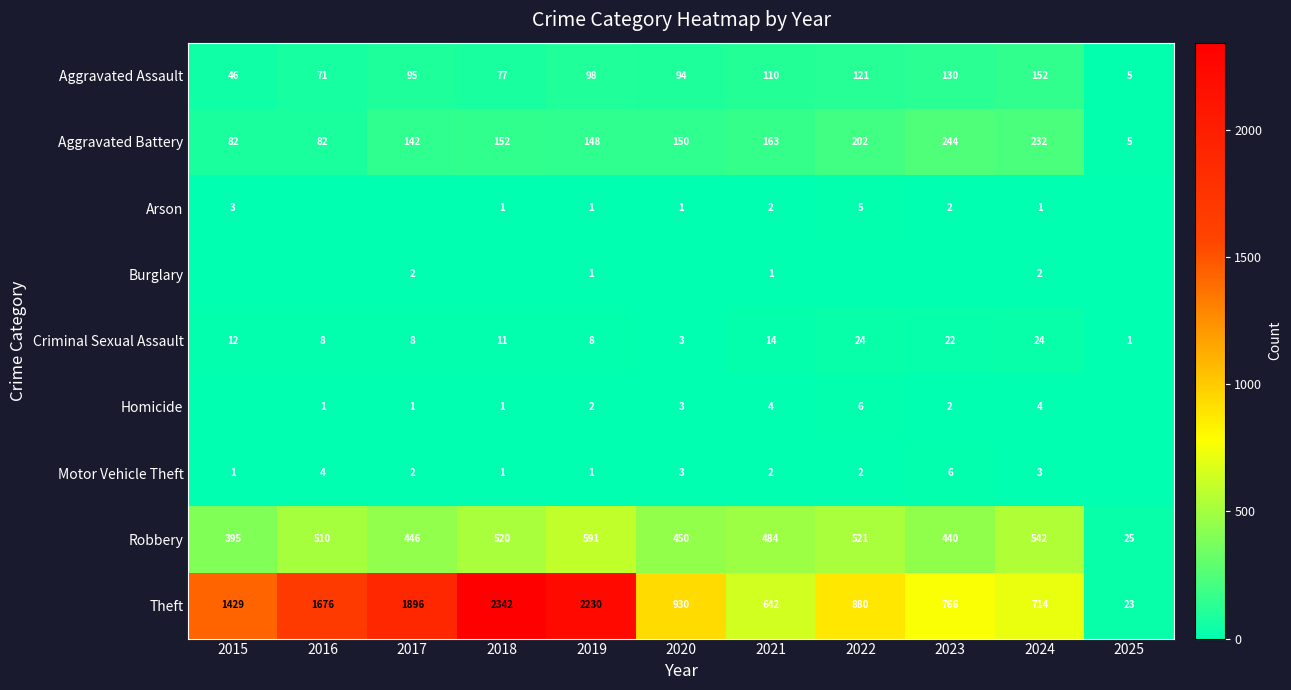

Read the Criminal Sexual Assault value at 2023.

22